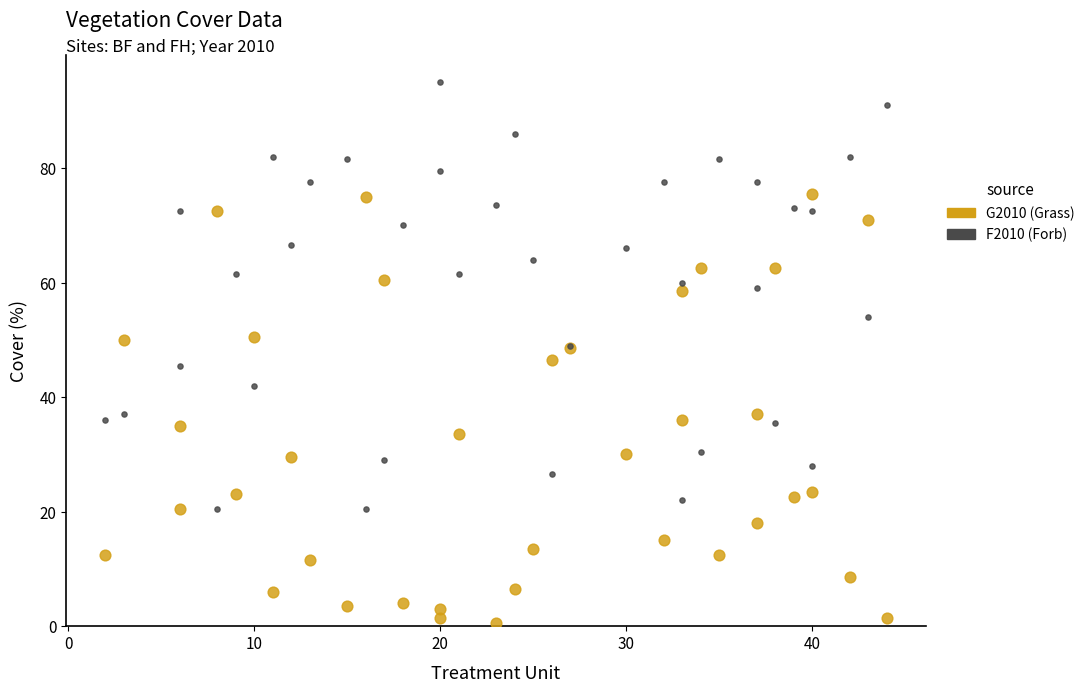

Which series reaches the maximum Y coordinate?

F2010 (Forb)